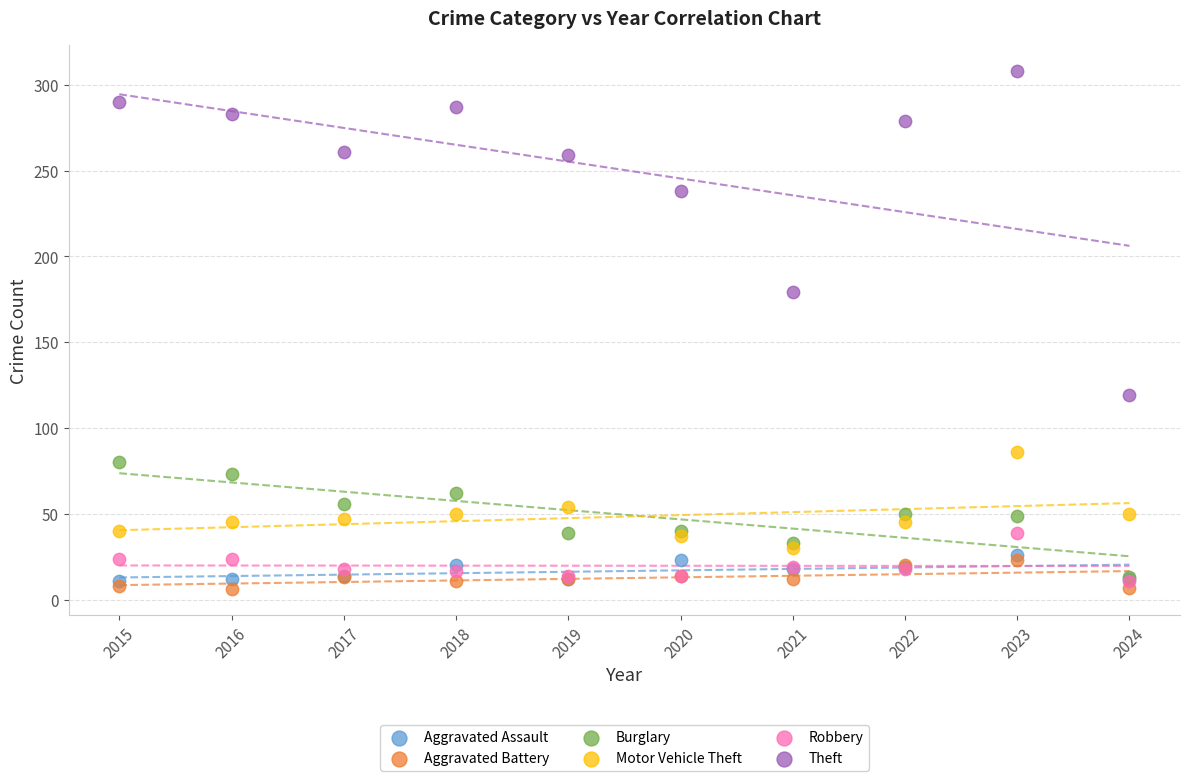

Which series reaches the maximum Y coordinate?

Theft